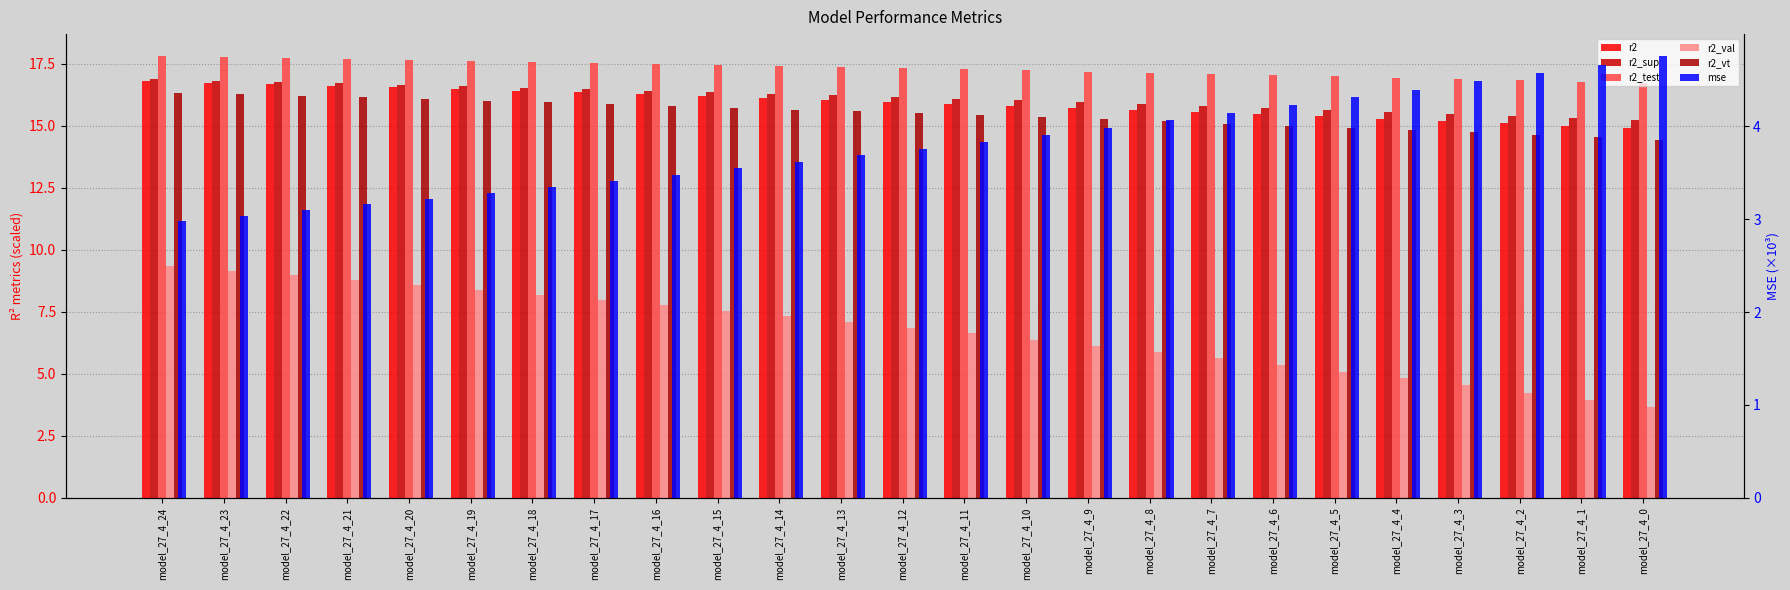

What is the difference between the highest and lowest values at model_27_4_20?

14.4